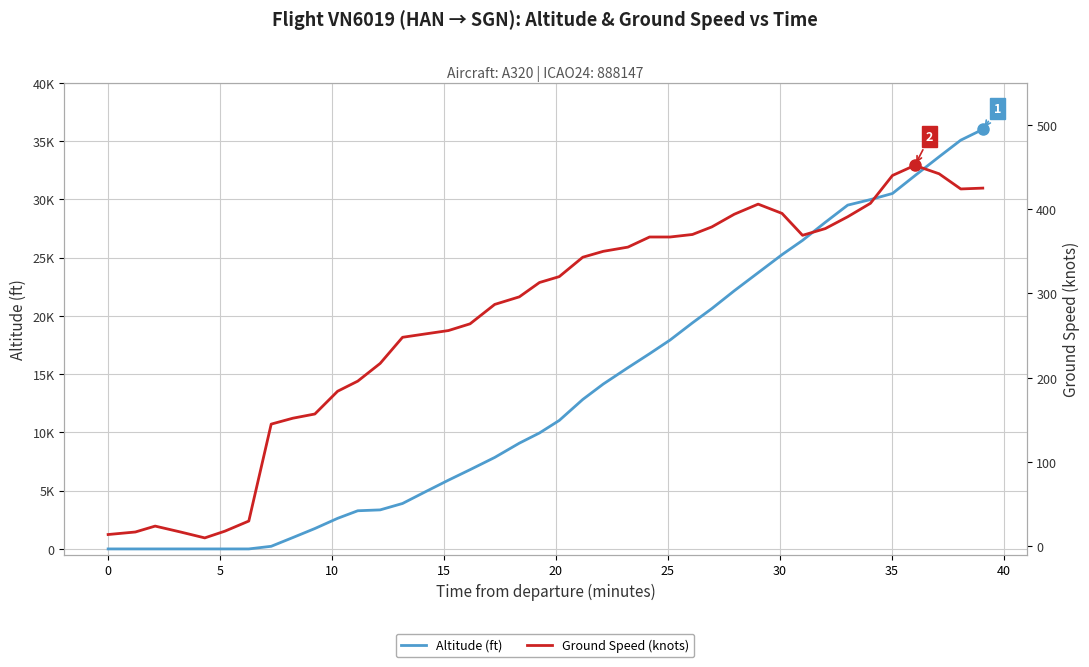

What is the maximum value shown in the chart?

36000